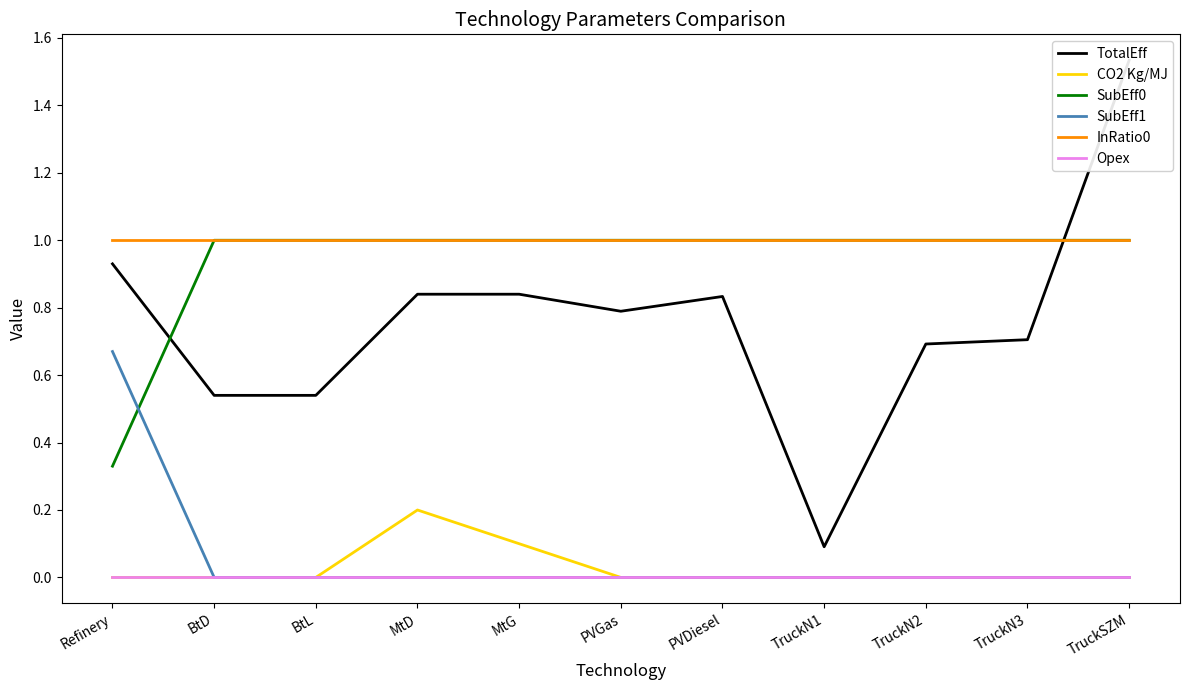

Which has a higher value, MtG or MtD?

MtG